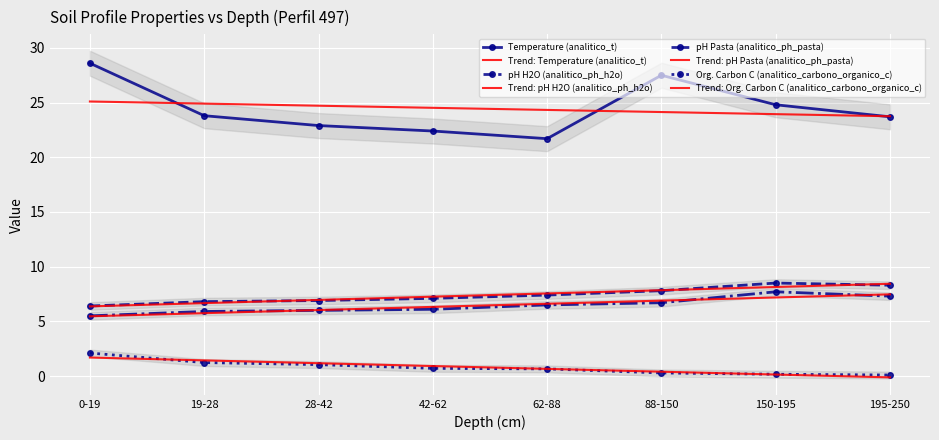

Where is analitico_ph_h2o nearest to the value 7?

28-42